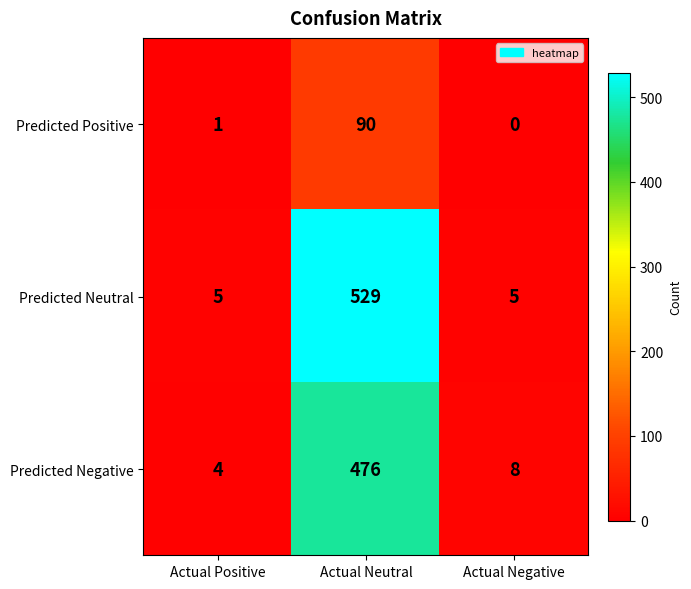

At which category does the chart reach its peak across all series?

Actual Neutral